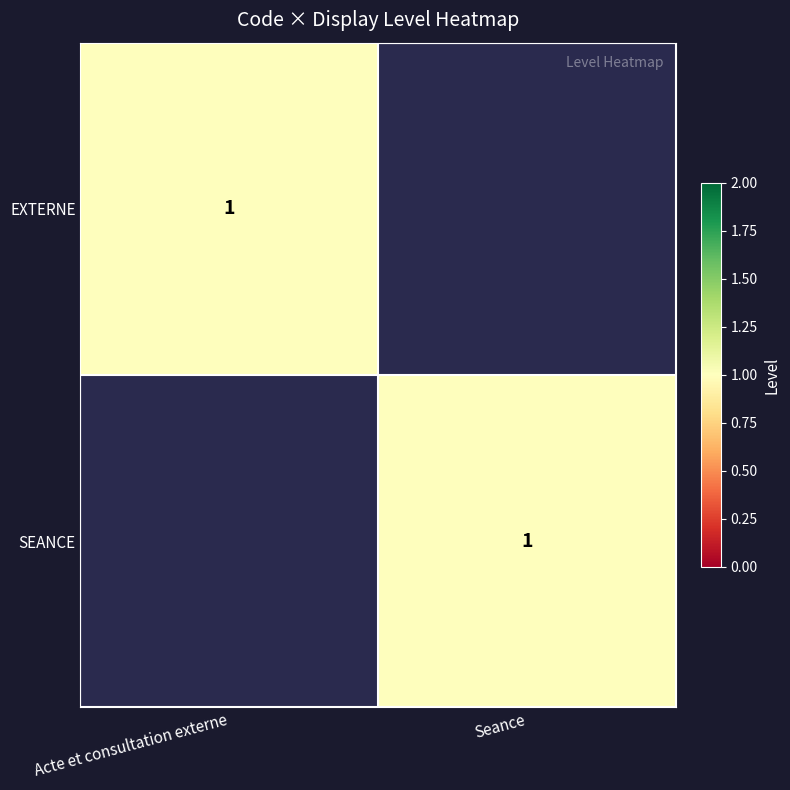

The EXTERNE series shows 0 at Acte et consultation externe. True or false?

False